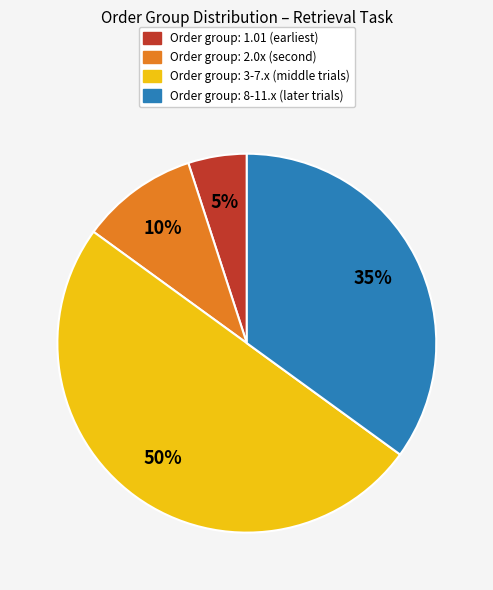

To the nearest percent, what is the difference between the largest and smallest slice percentages?

45%